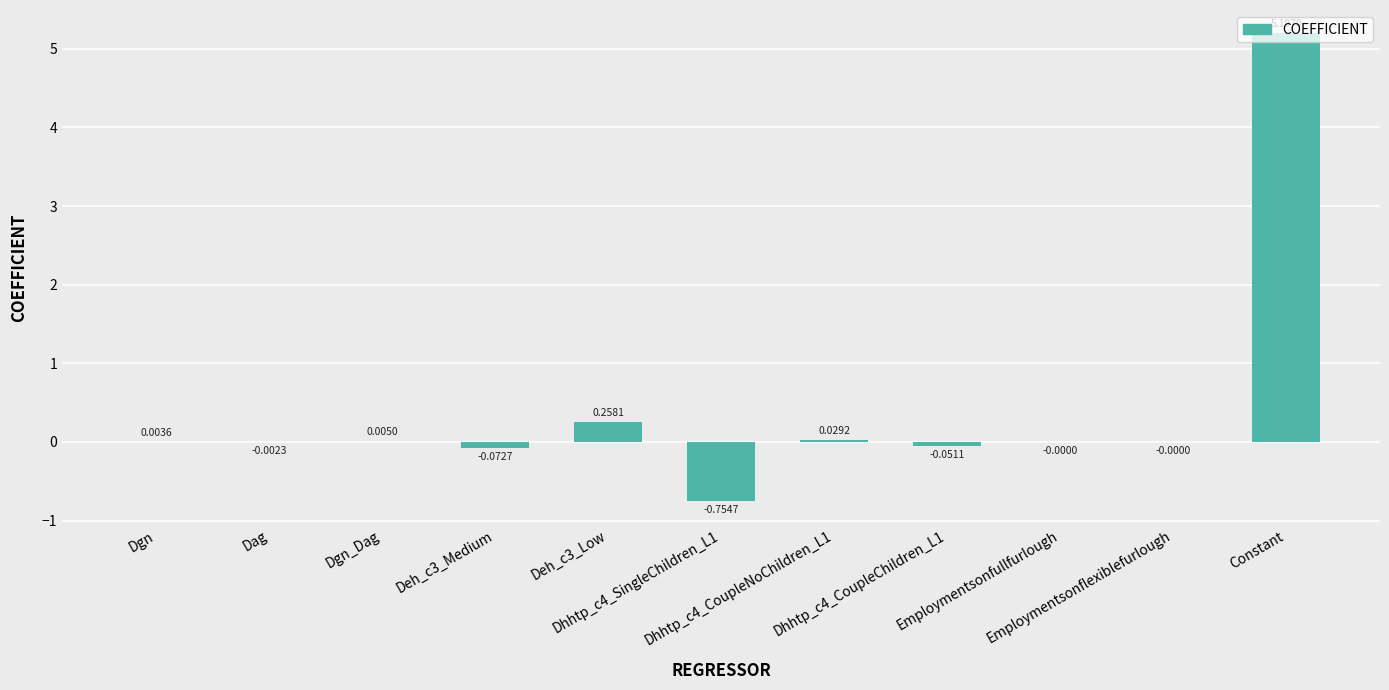

Where does the data first go above 0?

Dgn